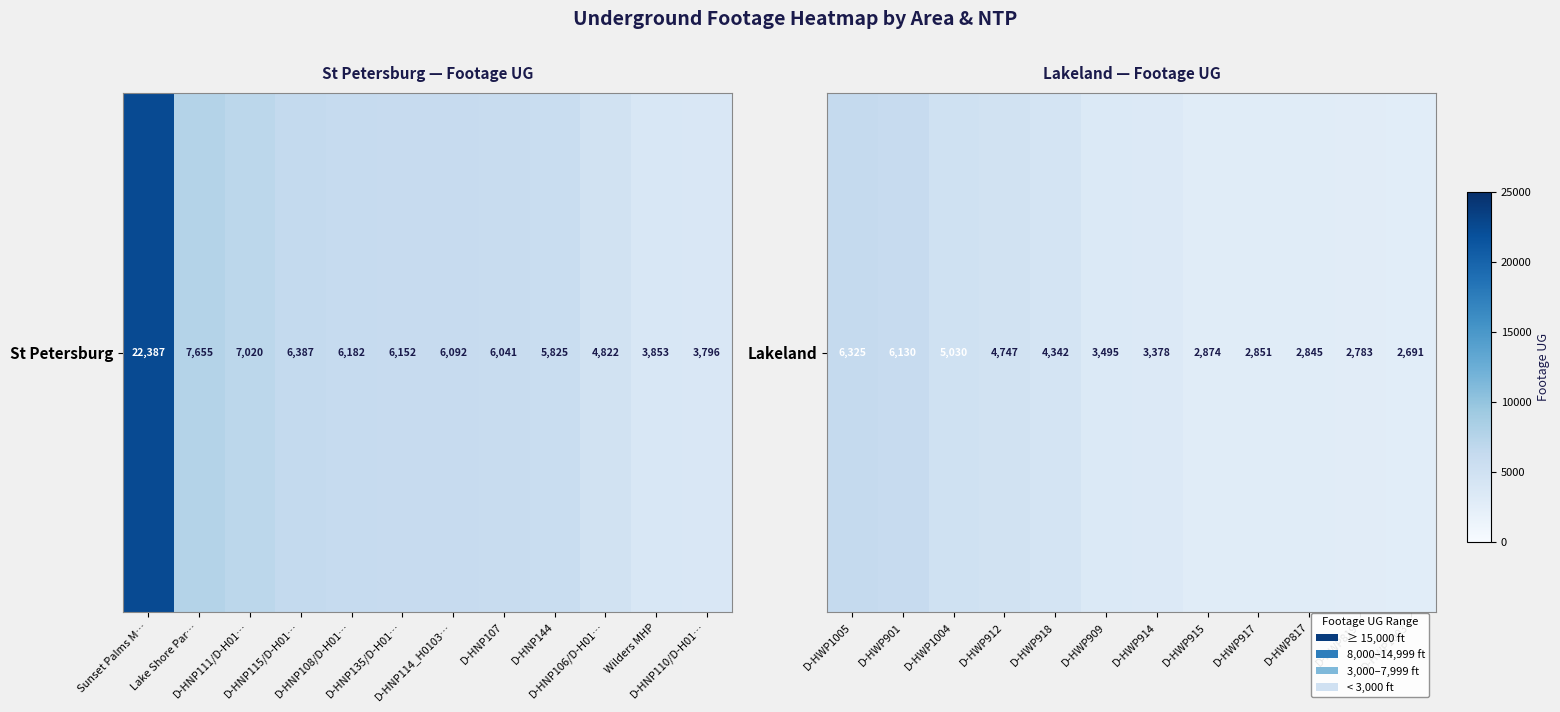

What is the average value?

3958